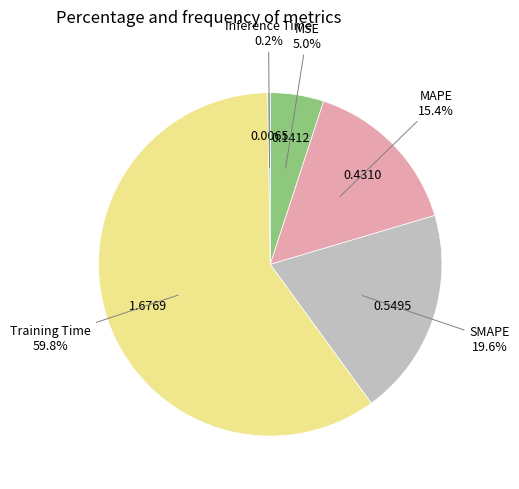

What is the largest slice in the pie chart?

Training Time